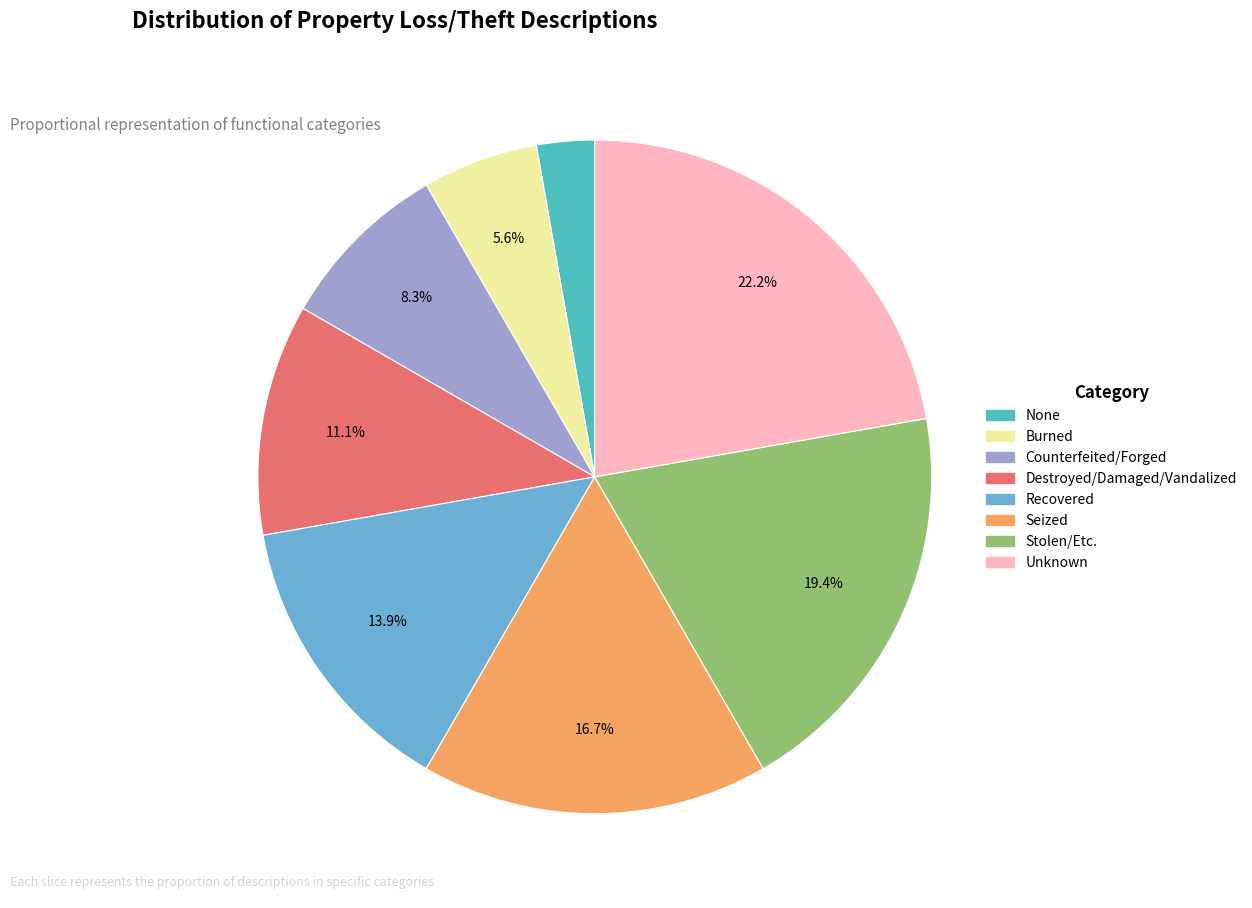

Count the number of slices in the pie.

8